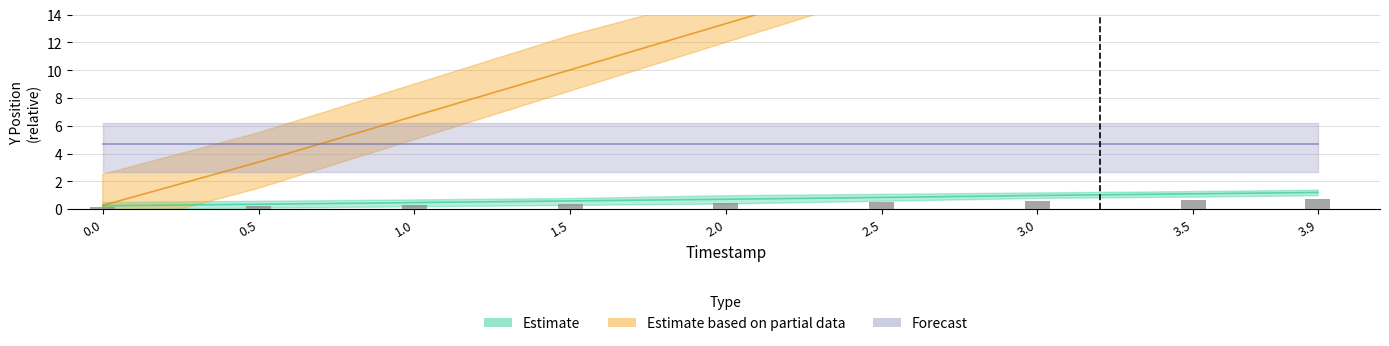

What is the spread (max minus min) of values at 3.9?

24.9